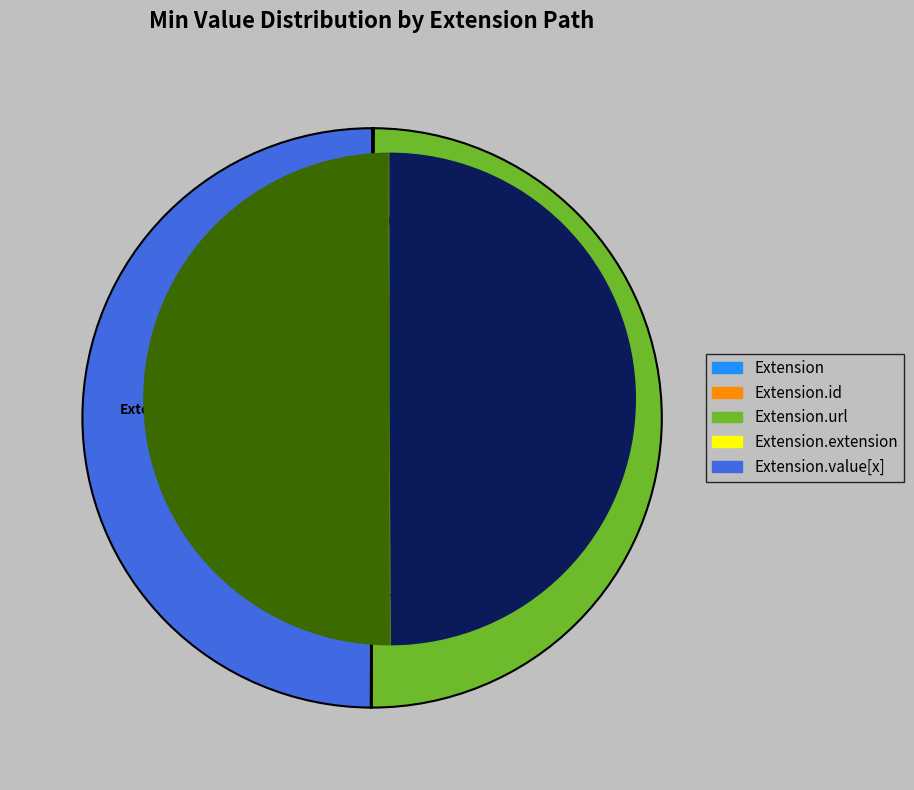

How many slices are in this pie chart?

5